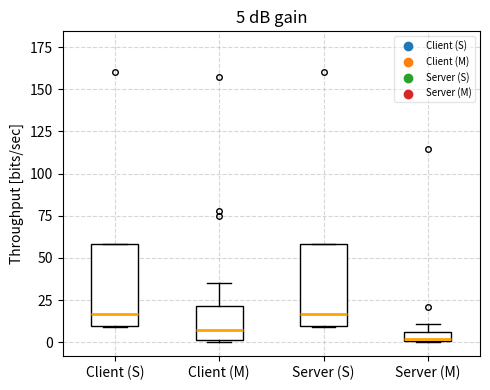

Which box has the lowest median line?

Server (M)